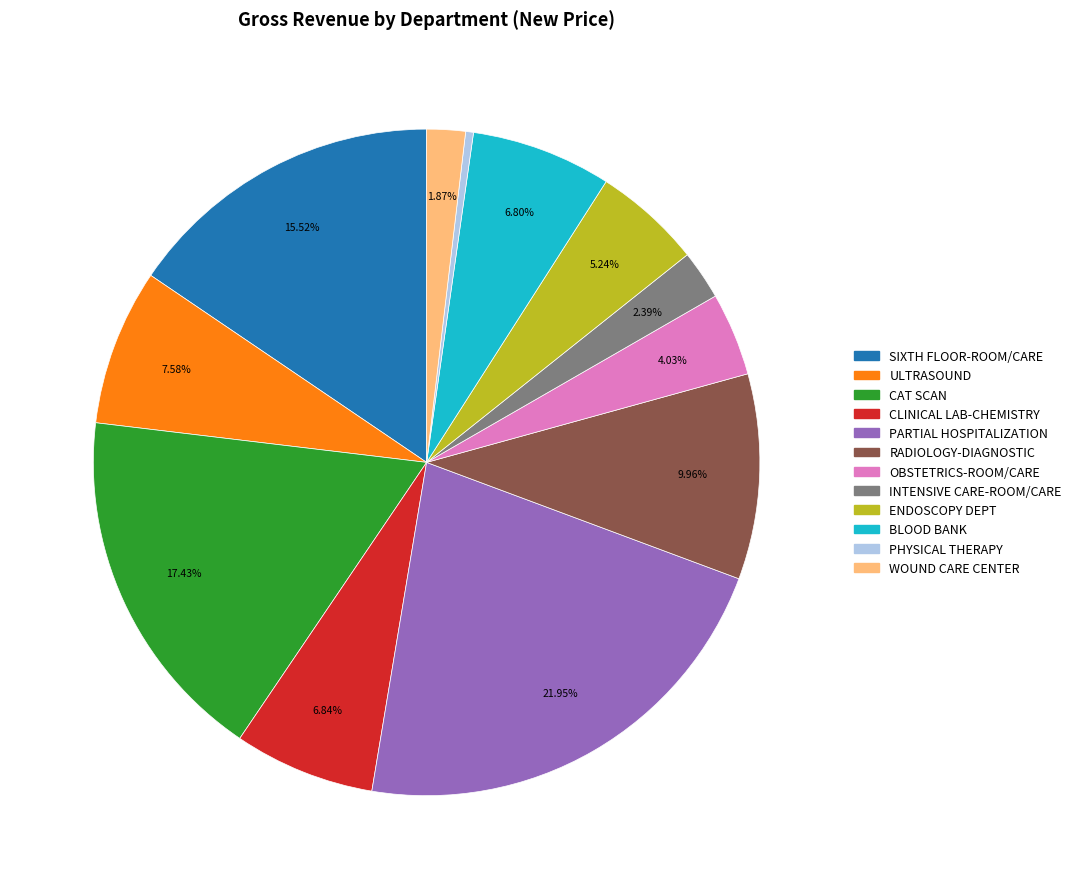

The ULTRASOUND slice represents 20% of the pie. True or false?

False